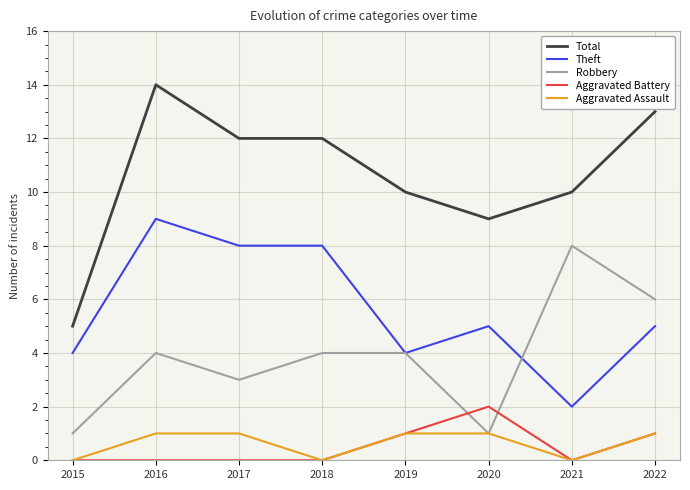

Is the value of Aggravated Assault at 2019 greater than the value of Total at 2021?

No